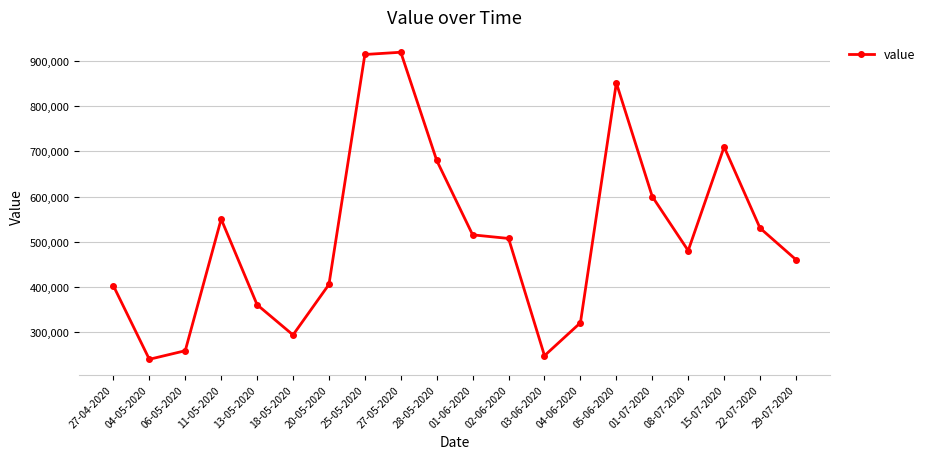

The value at 29-07-2020 is 95380. True or false?

False